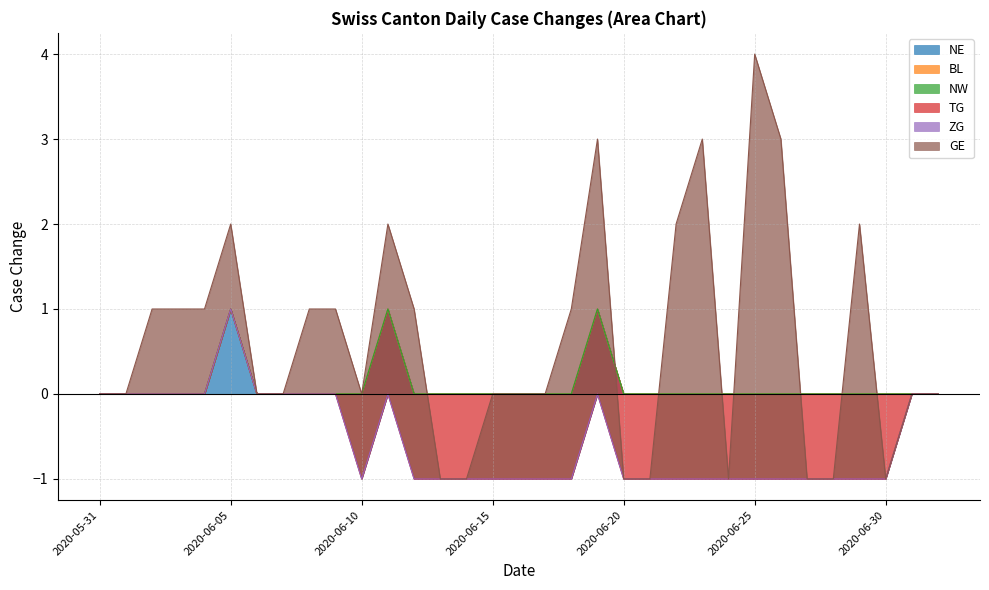

Is it true that NE equals 0 at 2020-06-07?

True